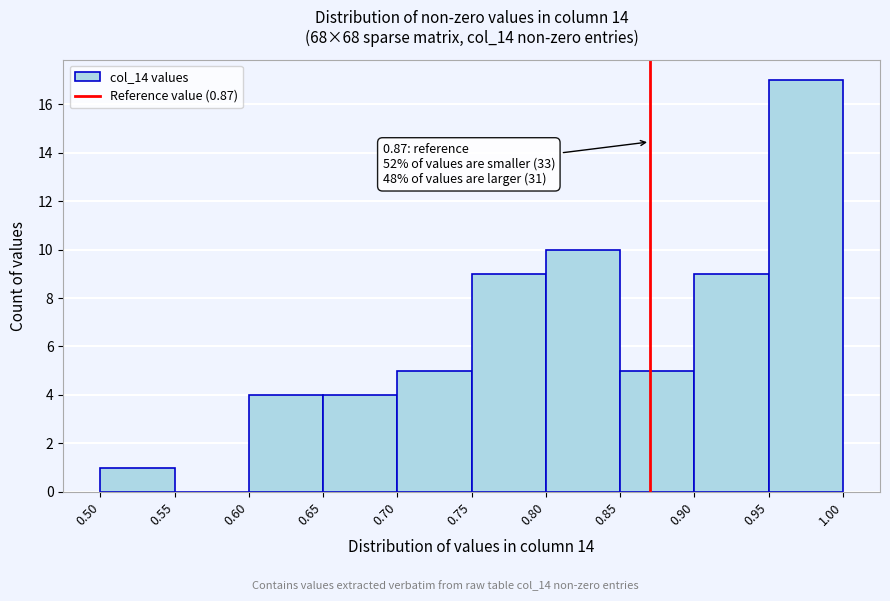

Over which range of the x-axis is the bar tallest?

0.95 to 1.00